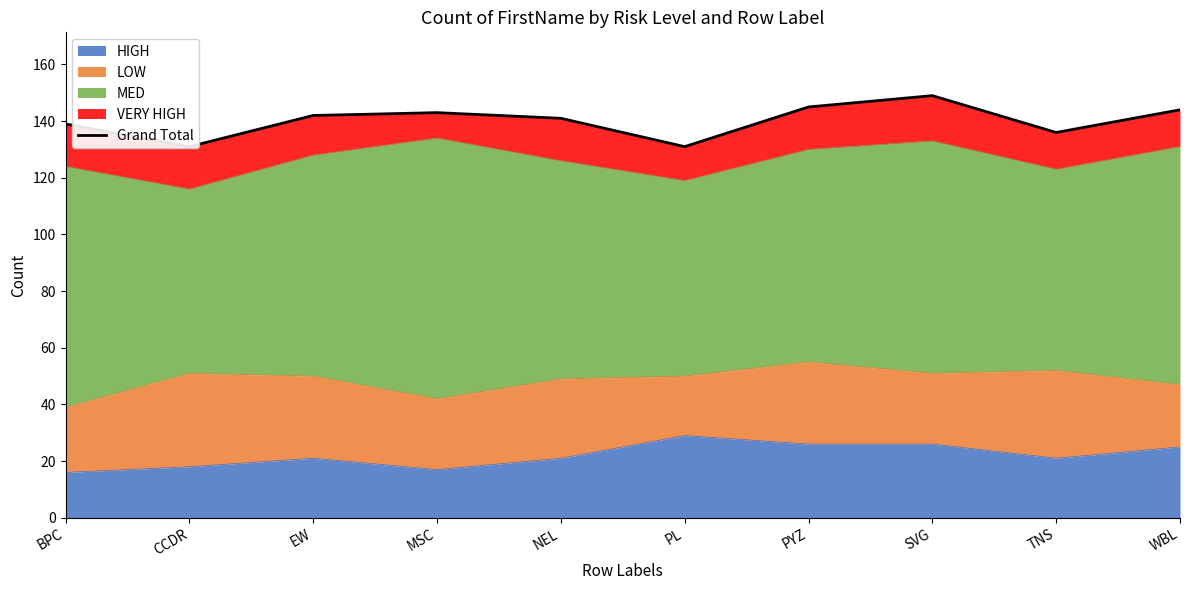

At which category does the chart reach its peak across all series?

SVG